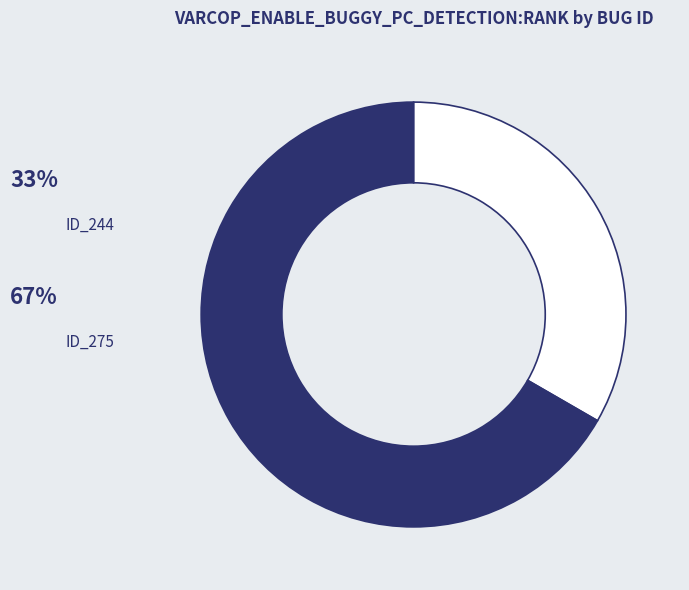

Is there a majority slice in this chart?

Yes